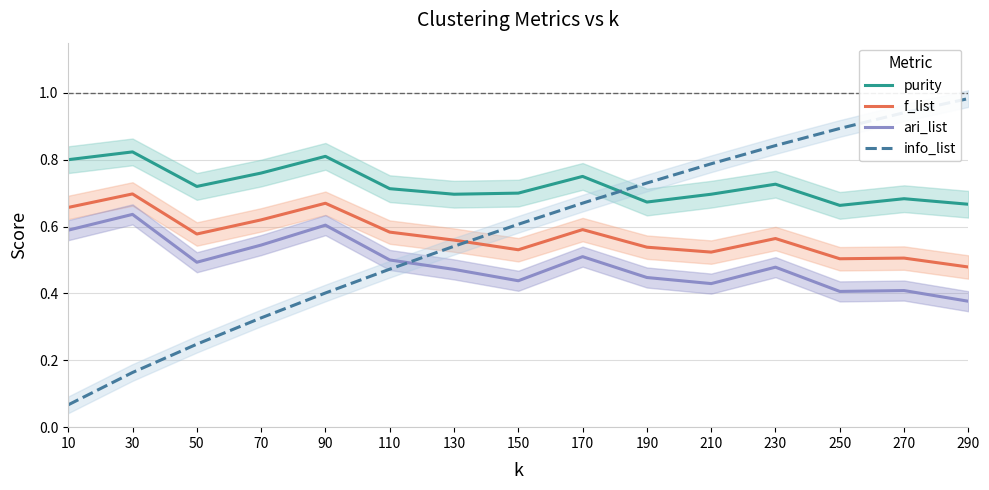

Where is info_list nearest to the value 0?

10